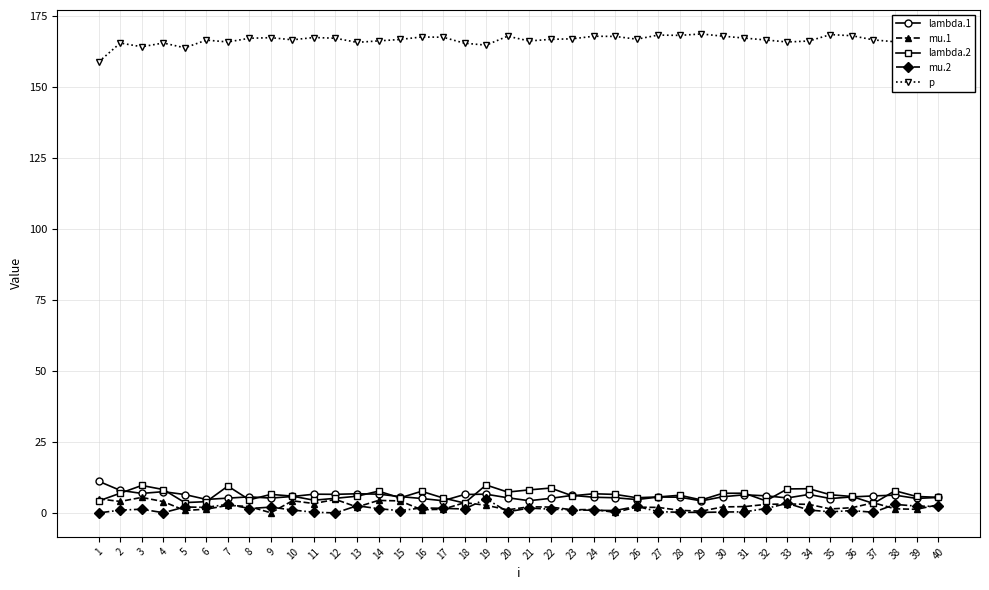

True or false: lambda.2 and p intersect in this chart.

False